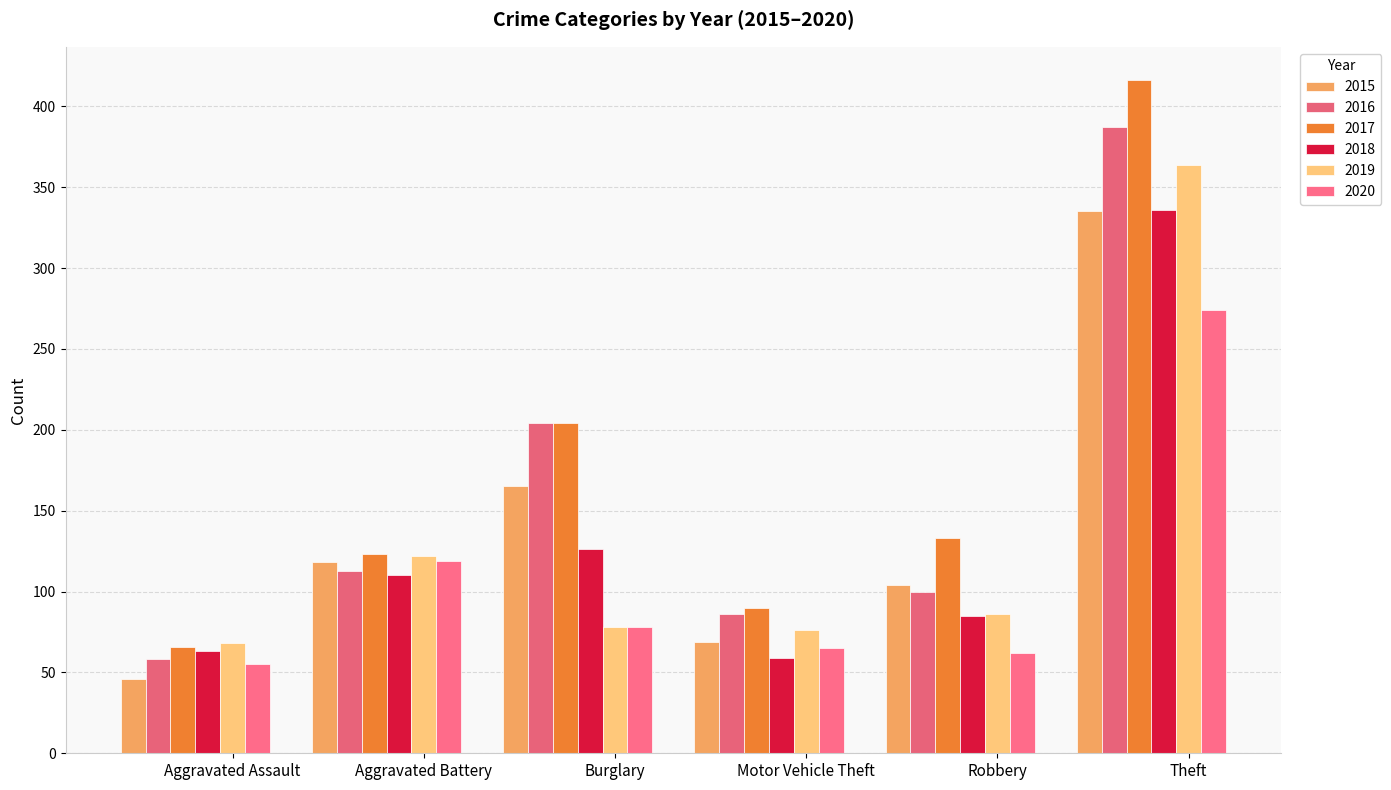

Are the bars grouped side by side (vs. stacked)?

Yes